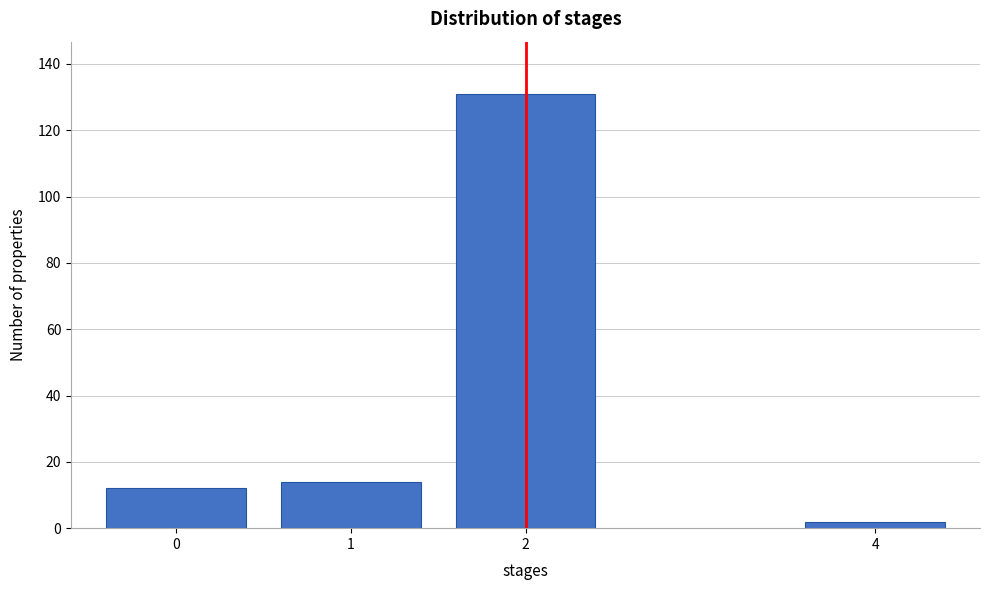

Reading left to right, list all the values displayed in this chart.

0=12	1=14	2=131	4=2